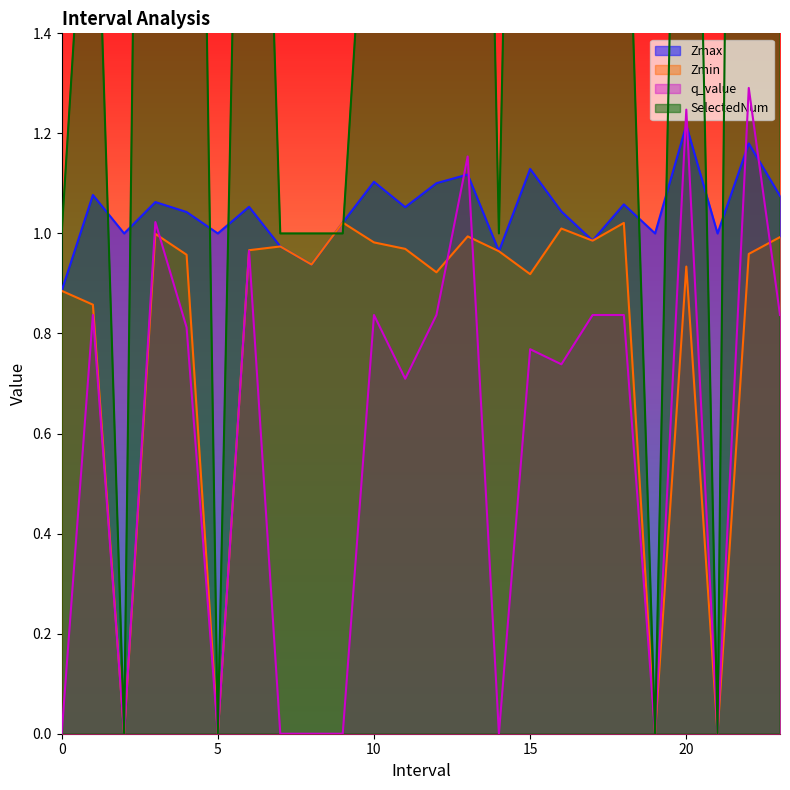

How many lines are shown in the chart?

4